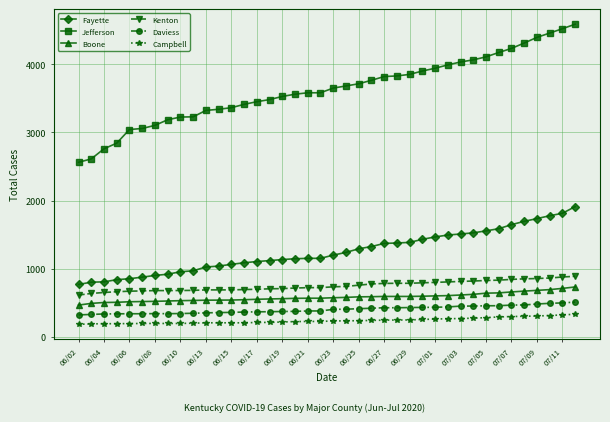

Is this an area chart (filled region under the line)?

No